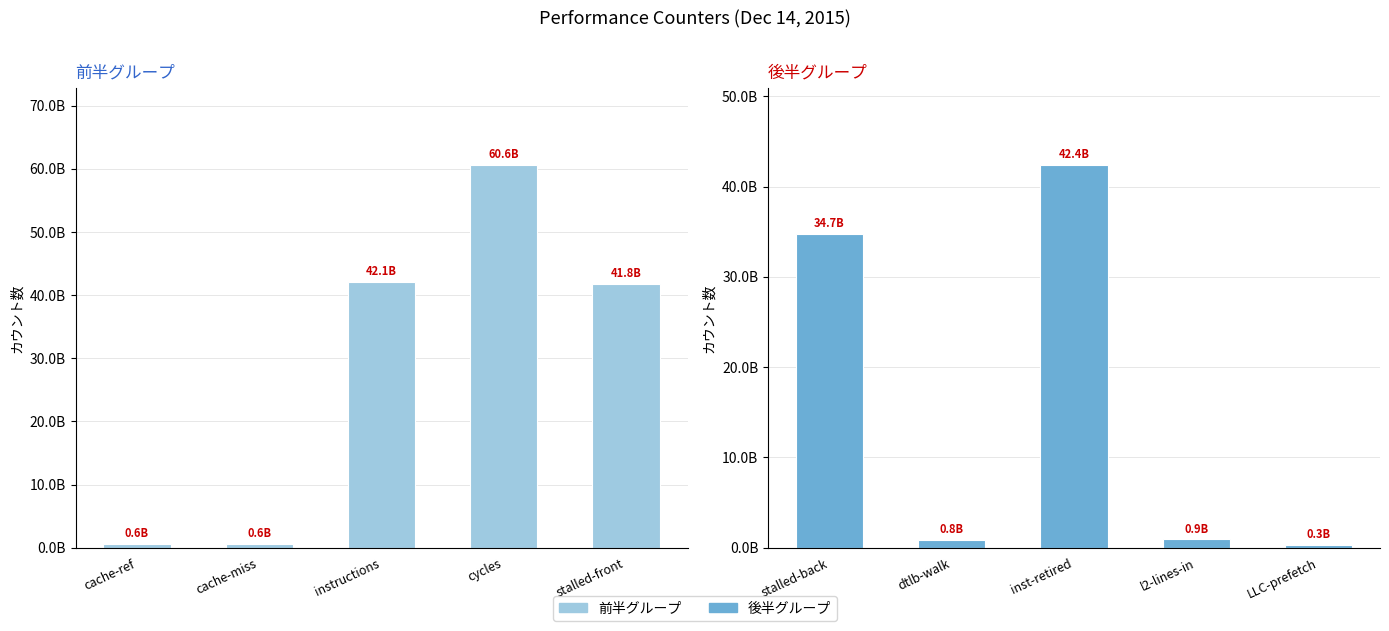

Which series has the largest range (max minus min)?

left group